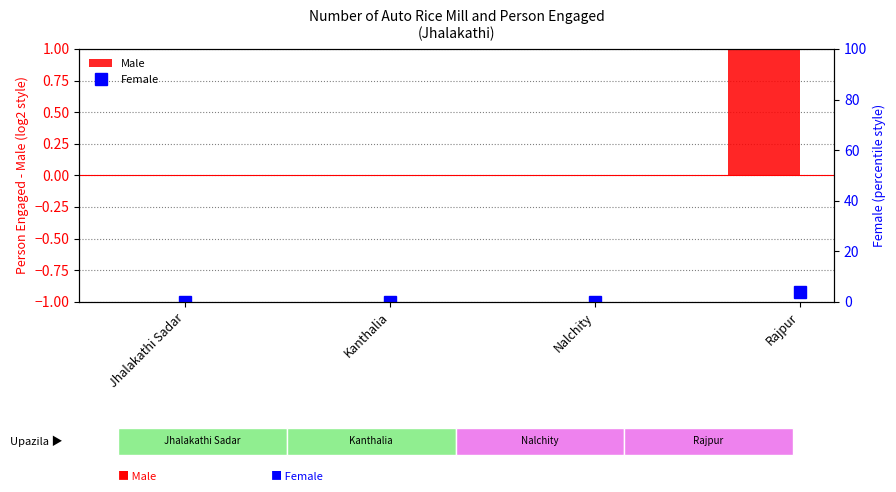

At how many categories does at least one series exceed 1?

1